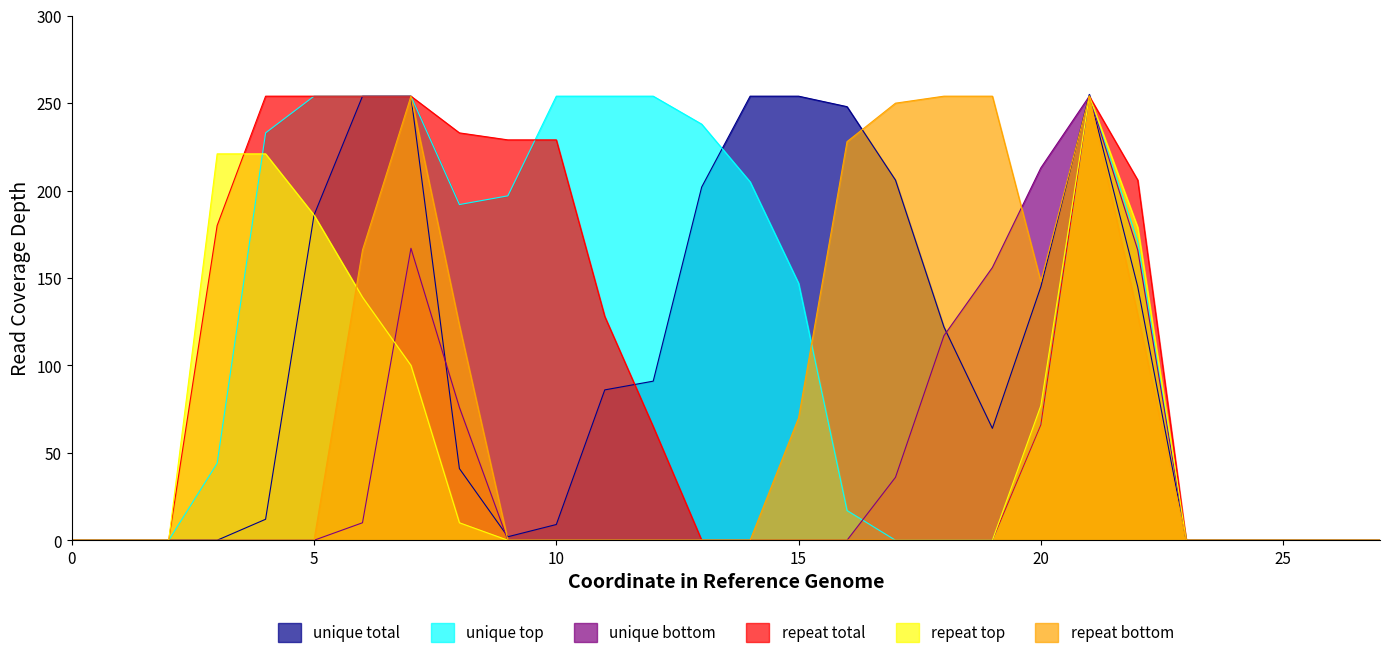

Between 5 and 20, which series saw the biggest shift?

unique bottom